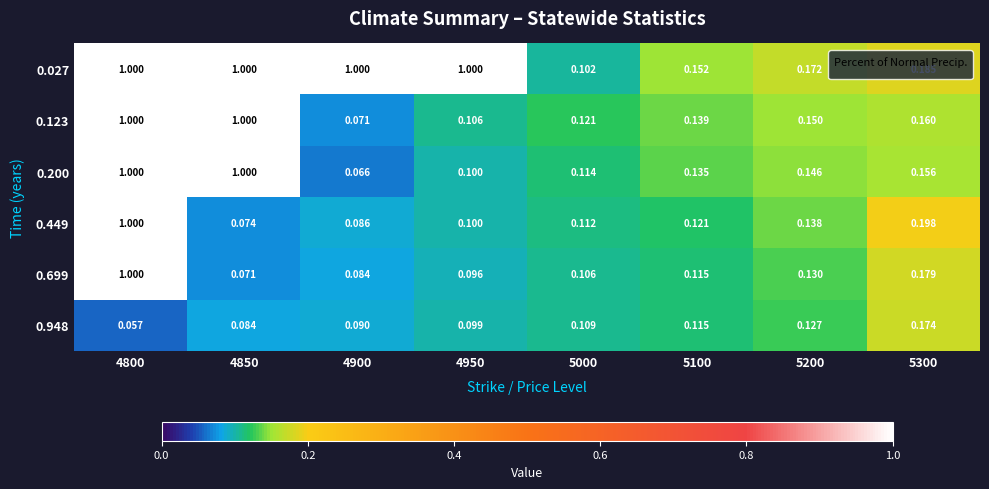

Is the value of 0.449 at 4800 greater than the value of 0.699 at 4900?

Yes